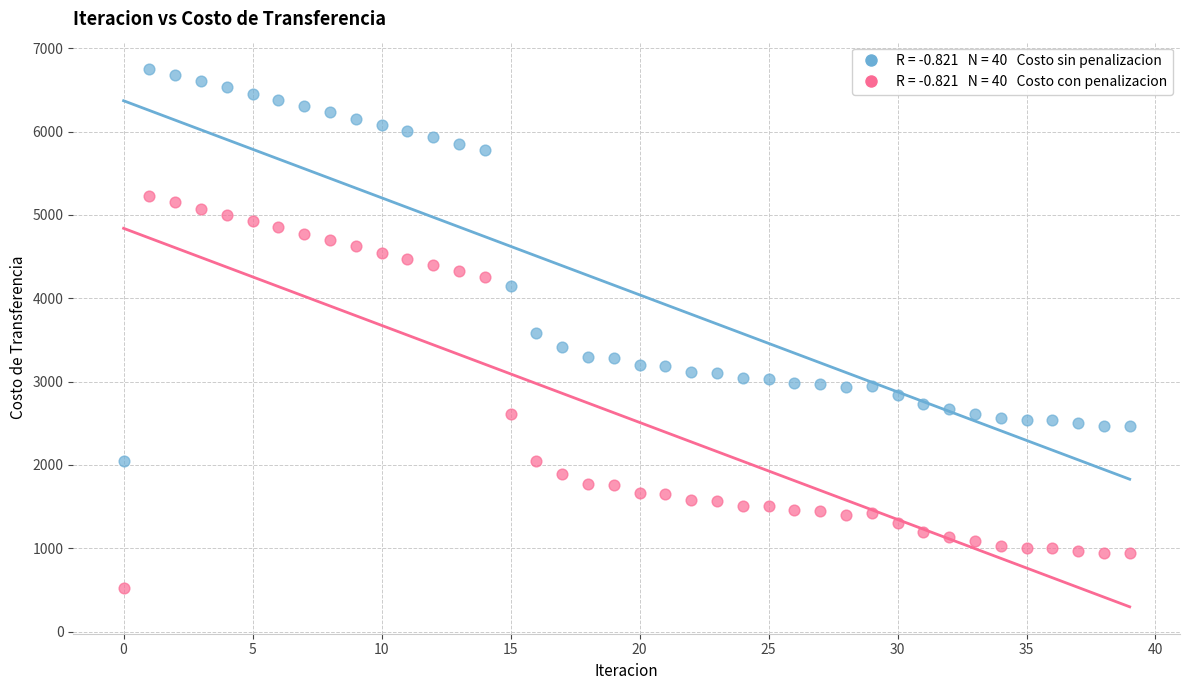

Across all data points, what is the range of Y values (max minus min)?

6234.0